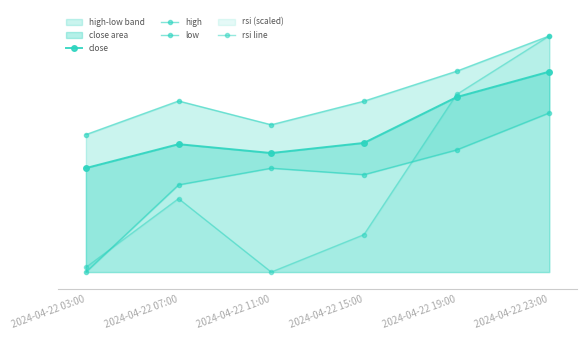

In low, how many points are higher than both neighbors (excluding endpoints)?

1